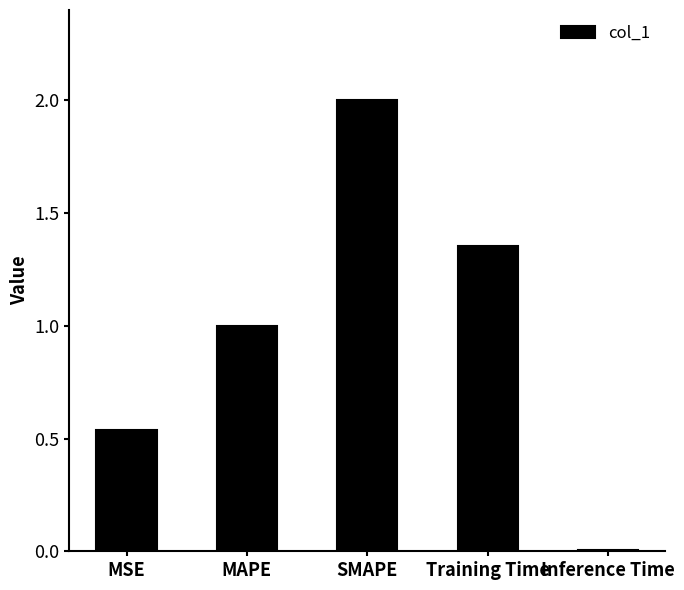

Rank the categories by value from lowest to highest.

Inference Time, MSE, MAPE, Training Time, SMAPE